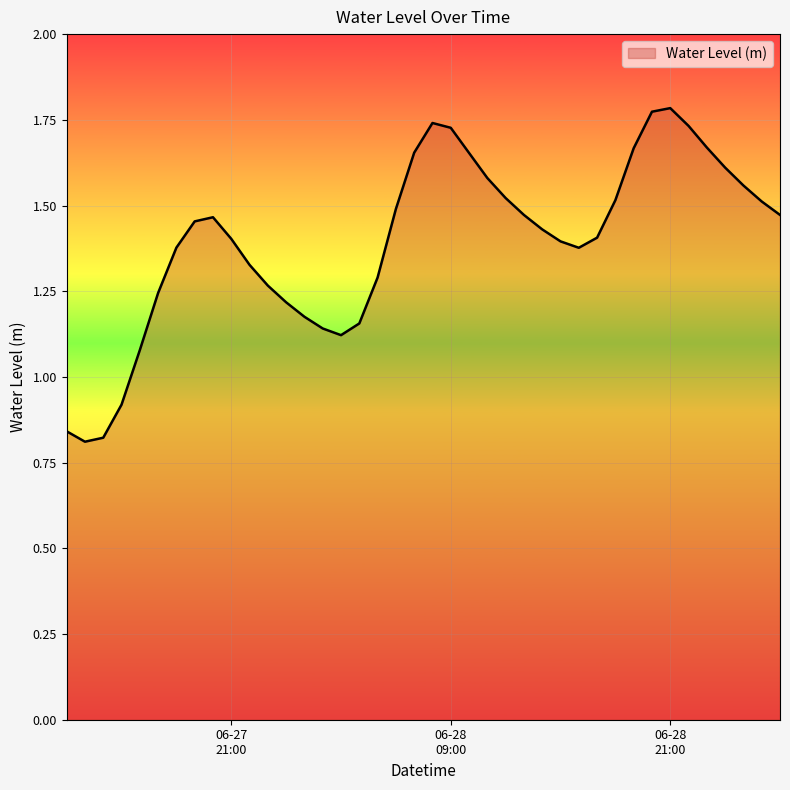

Reading left to right, extract all data points from this chart.

0.8	0.8	0.8	0.9	1.1	1.2	1.4	1.5	1.5	1.4	1.3	1.3	1.2	1.2	1.1	1.1	1.2	1.3	1.5	1.7	1.7	1.7	1.7	1.6	1.5	1.5	1.4	1.4	1.4	1.4	1.5	1.7	1.8	1.8	1.7	1.7	1.6	1.6	1.5	1.5